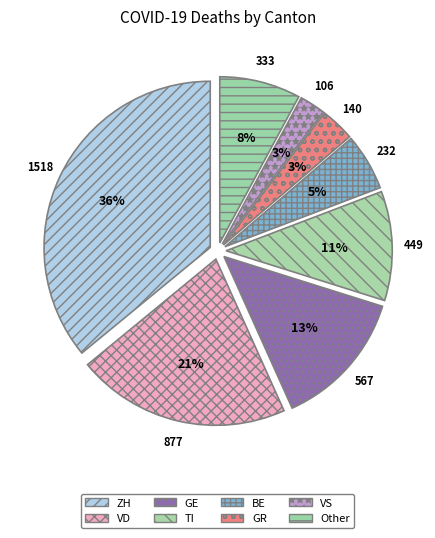

Which category has the biggest portion of the pie?

ZH